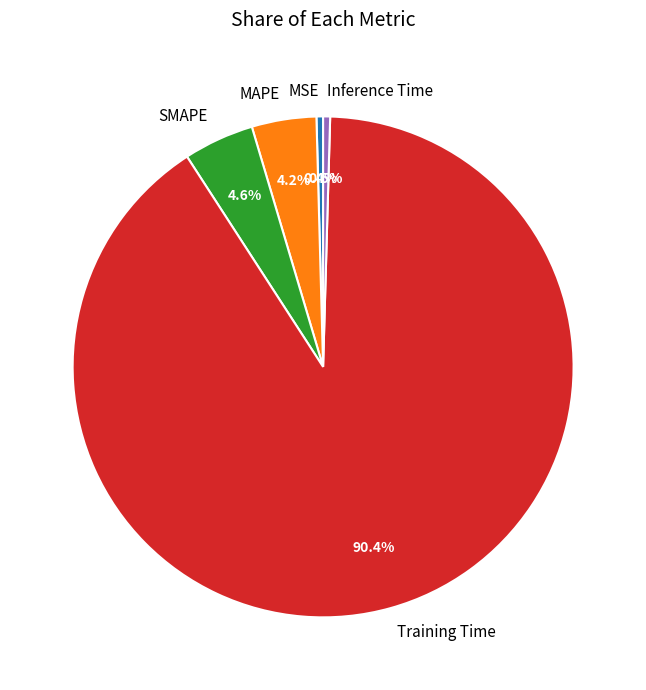

What portion of the pie excludes MAPE?

95.8%